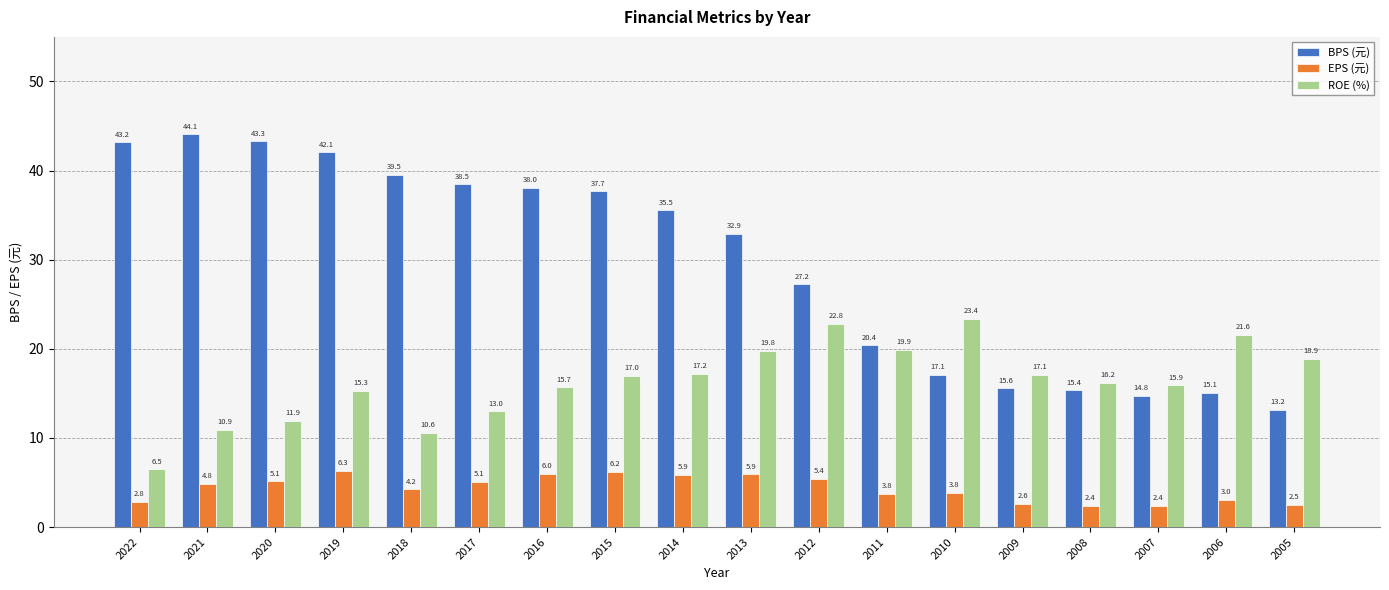

Which category has the highest value in the ROE (%) series?

2010